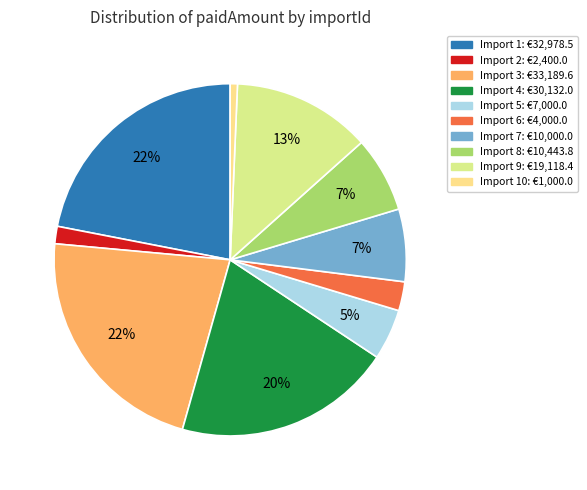

How many segments does this pie chart have?

10